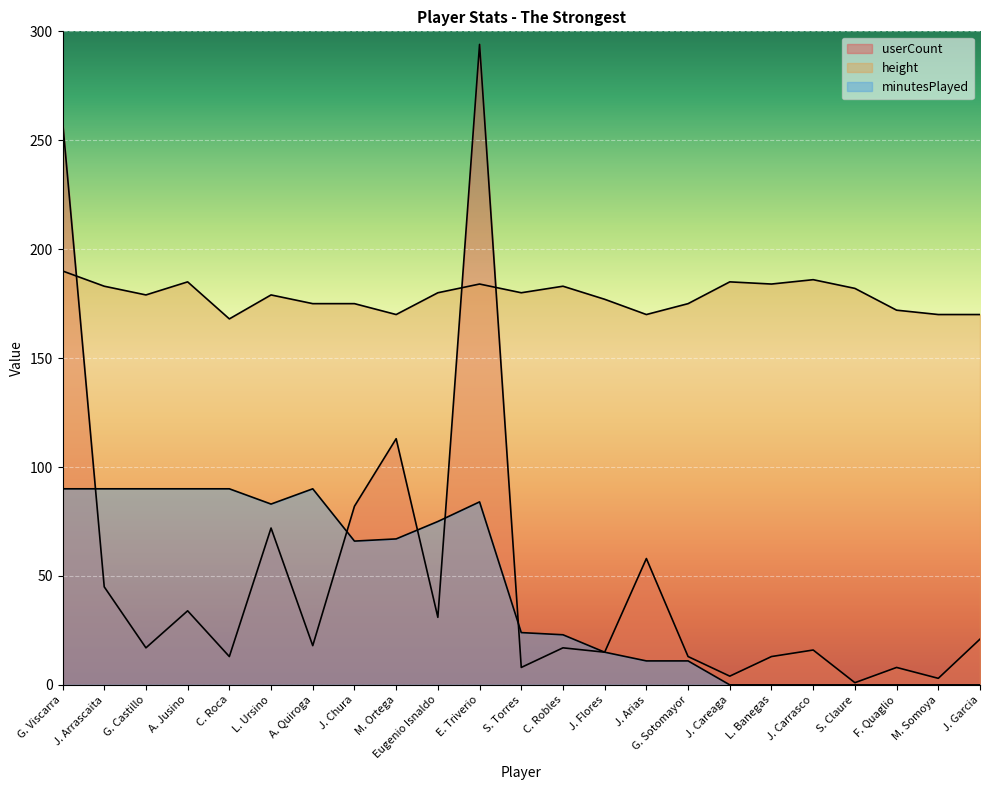

Between E. Triverio and J. Careaga, which series saw the biggest shift?

userCount